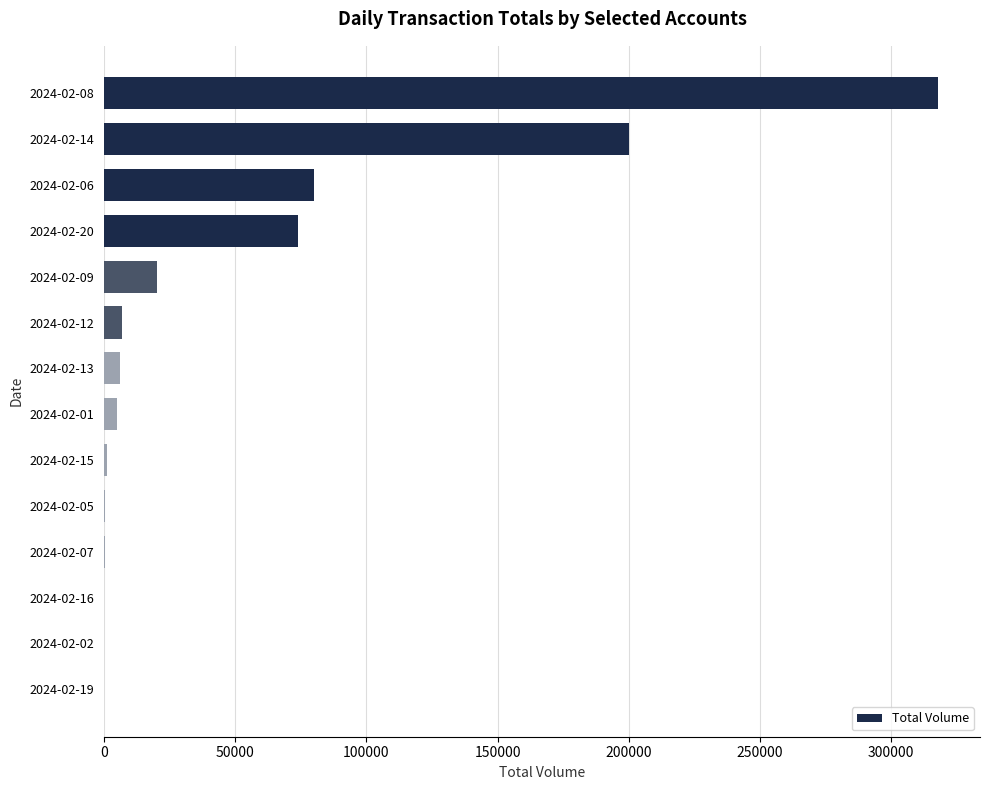

The value at 2024-02-19 is 212155. True or false?

False